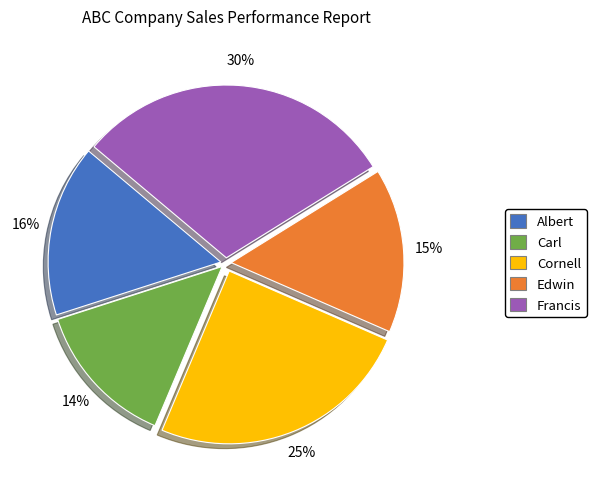

Which category has the smallest portion of the pie?

Carl